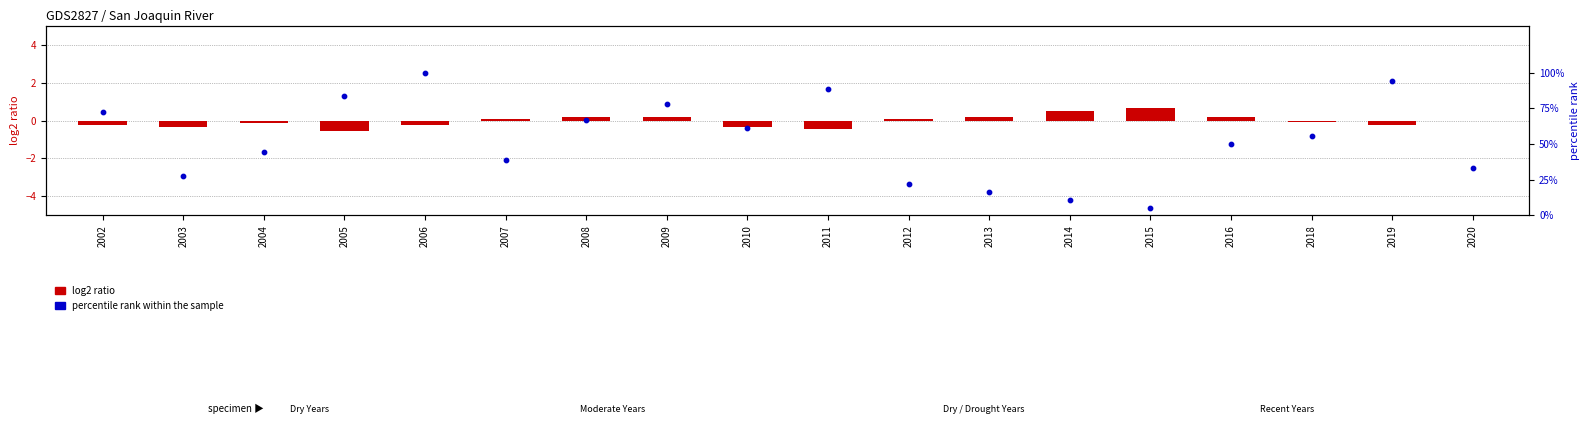

Is the value of percentile rank within the sample at 2007 greater than the value of log2 ratio at 2015?

Yes